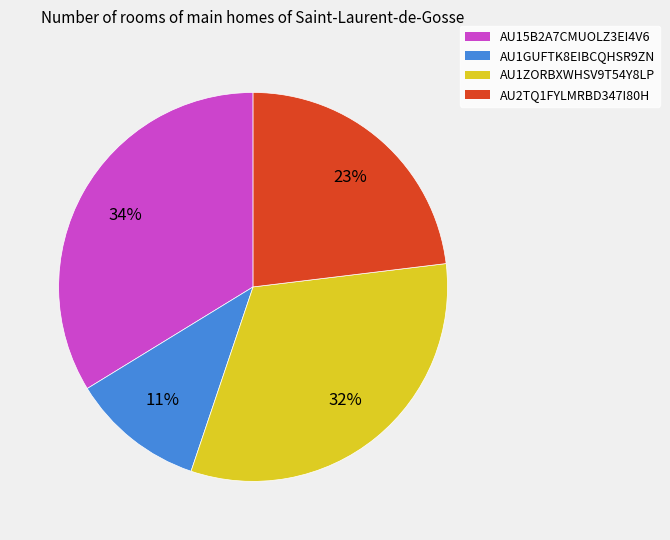

Count the number of slices in the pie.

4